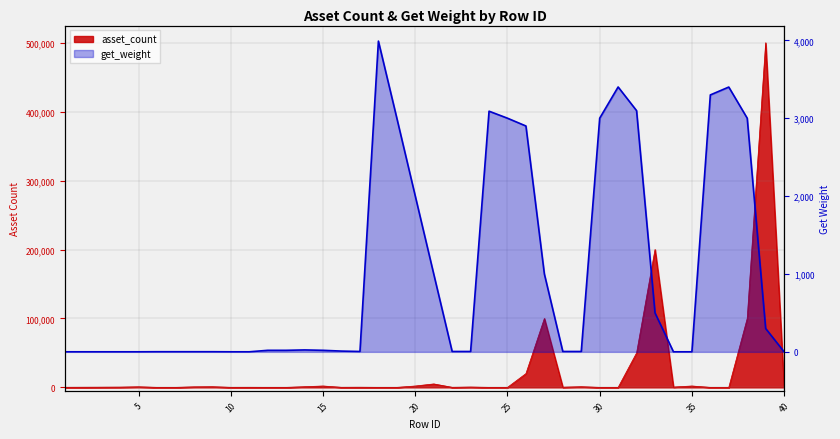

Reading left to right, list all the values displayed in this chart.

asset_count: 1=80	2=180	3=280	4=380	5=880	6=1	7=1	8=800	9=1000	10=50	11=100	12=2	13=2	14=1000	15=2000	16=100	17=200	18=3	19=3	20=2000	21=5000	22=100	23=500	24=5	25=5	26=20000	27=100000	28=300	29=1000	30=8	31=8	32=50000	33=200000	34=500	35=2000	36=15	37=15	38=100000	39=500000	40=1000
get_weight: 1=1	2=1	3=1	4=1	5=1	6=2	7=2	8=2	9=2	10=1	11=1	12=20	13=20	14=25	15=20	16=10	17=5	18=3990	19=3000	20=2000	21=1000	22=5	23=5	24=3090	25=3000	26=2900	27=1000	28=5	29=5	30=3000	31=3401	32=3097	33=500	34=1	35=1	36=3299	37=3400	38=3000	39=300	40=1